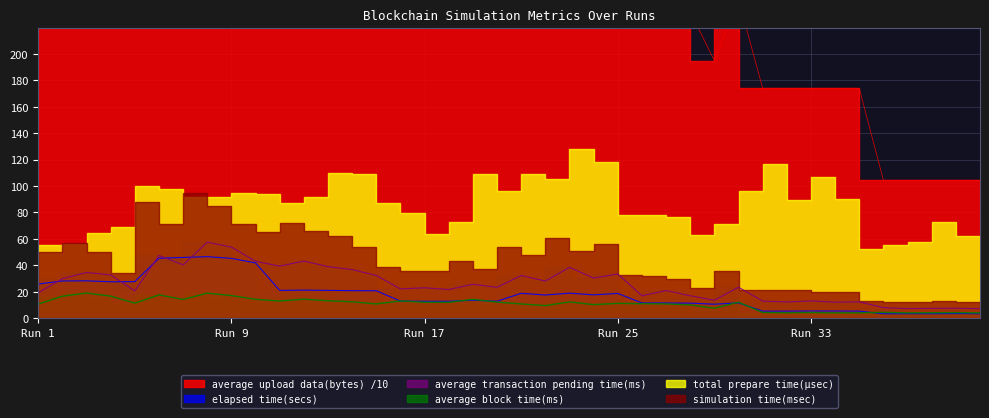

At which label is average block time(ms) closest to 11?

25